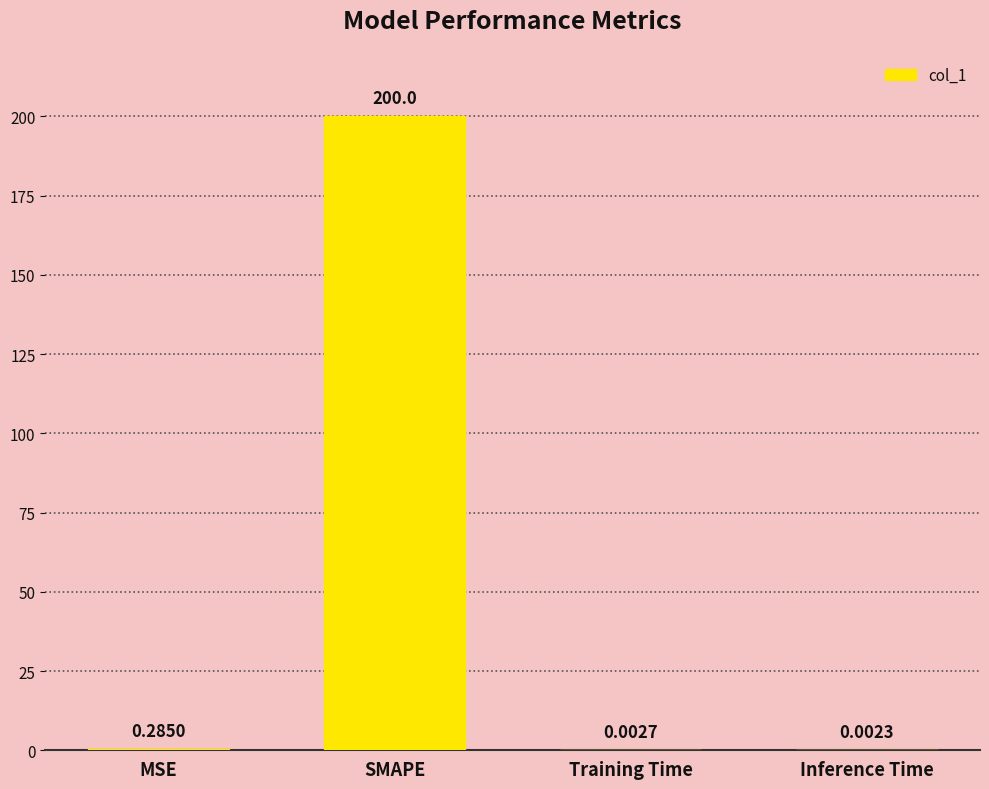

What is the sum of the values at SMAPE and MSE?

200.3